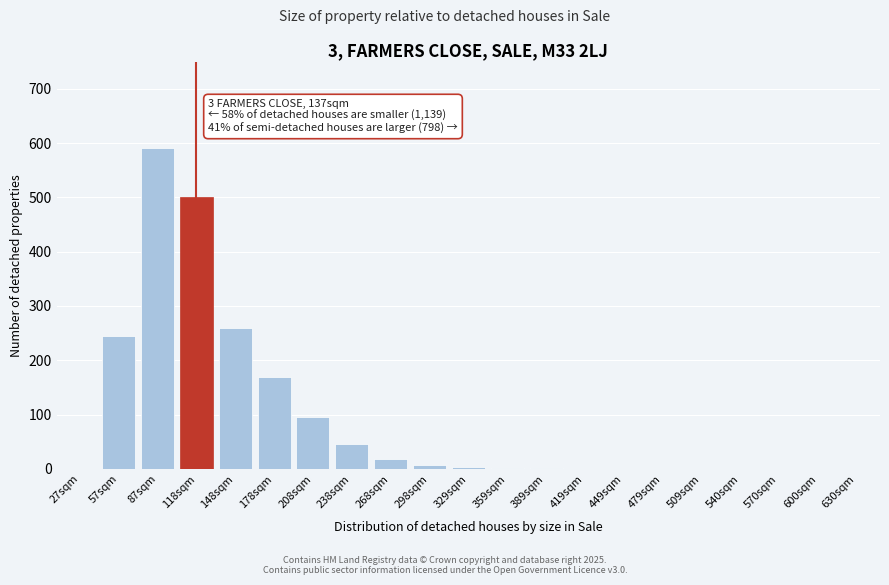

What is the sum of all values?

1938